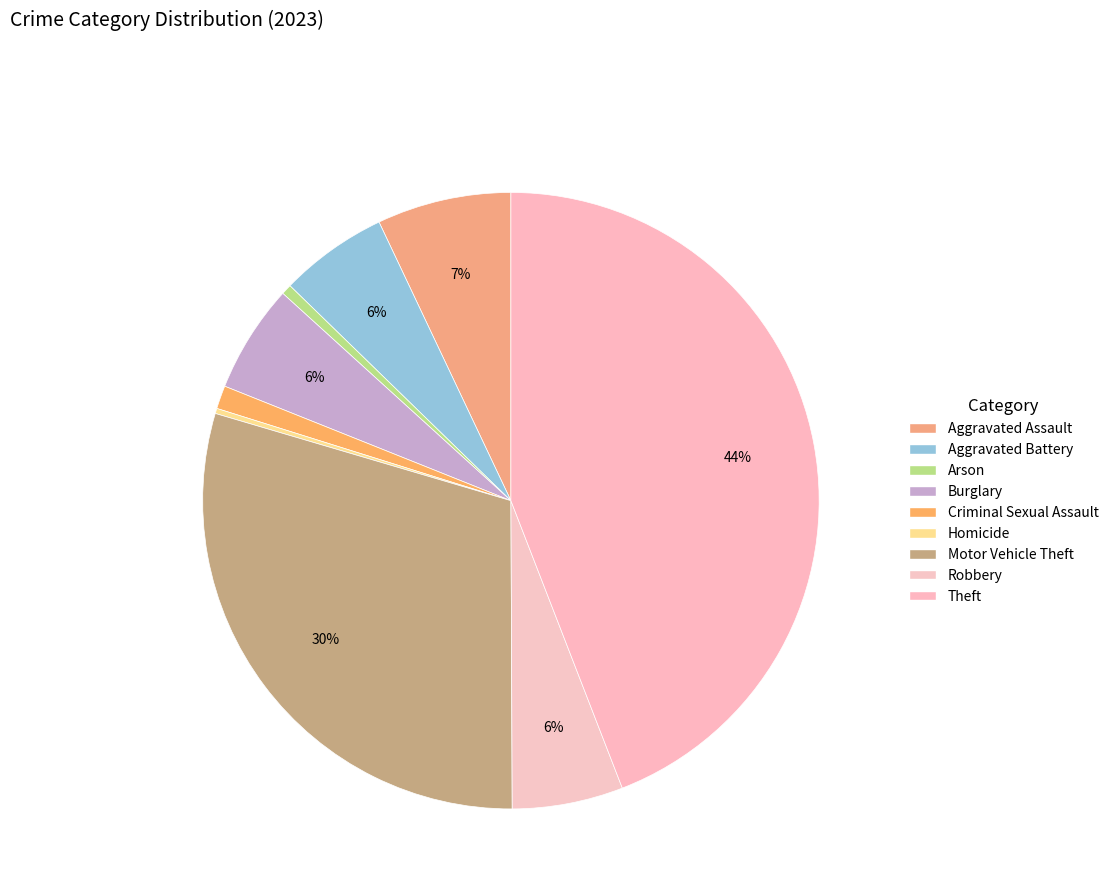

How many segments does this pie chart have?

9